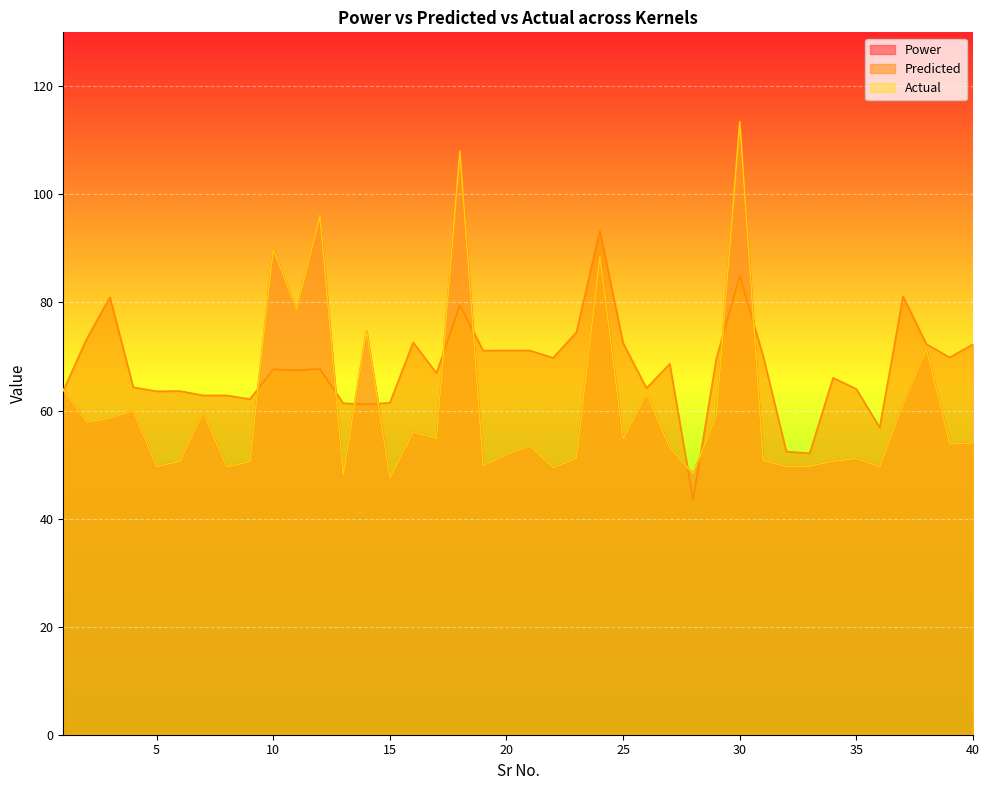

Which has a higher value, 33 or 18?

18